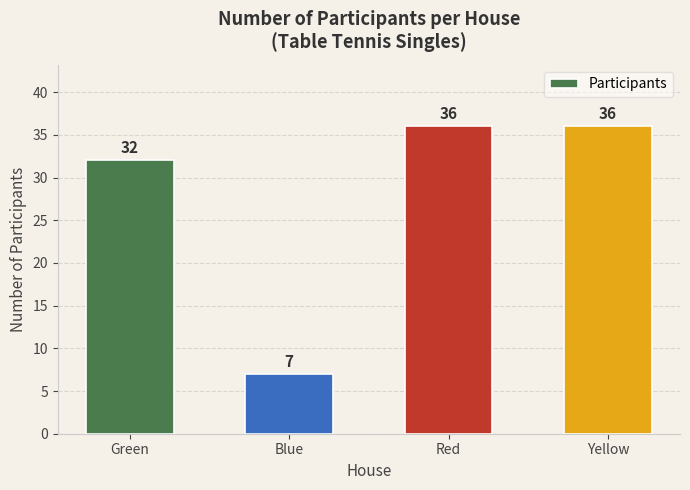

What is the minimum value shown in the chart?

7